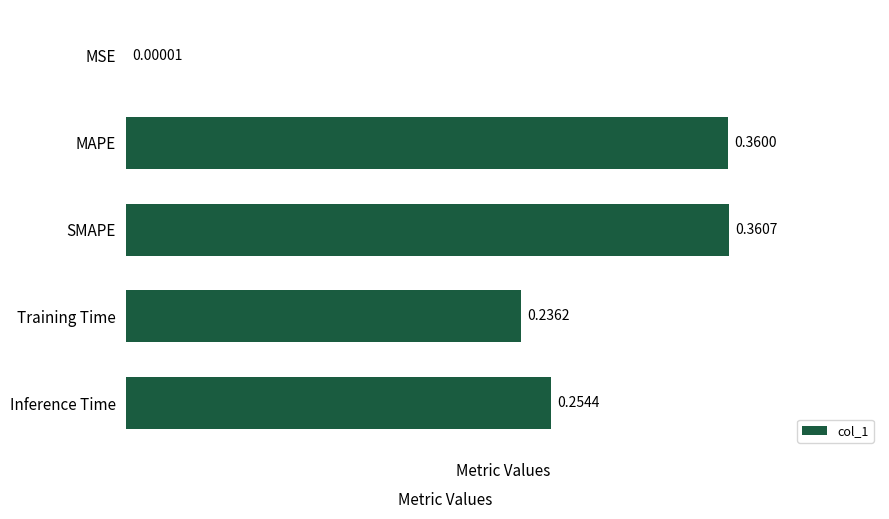

What is the sum of the values at MAPE and SMAPE?

0.7